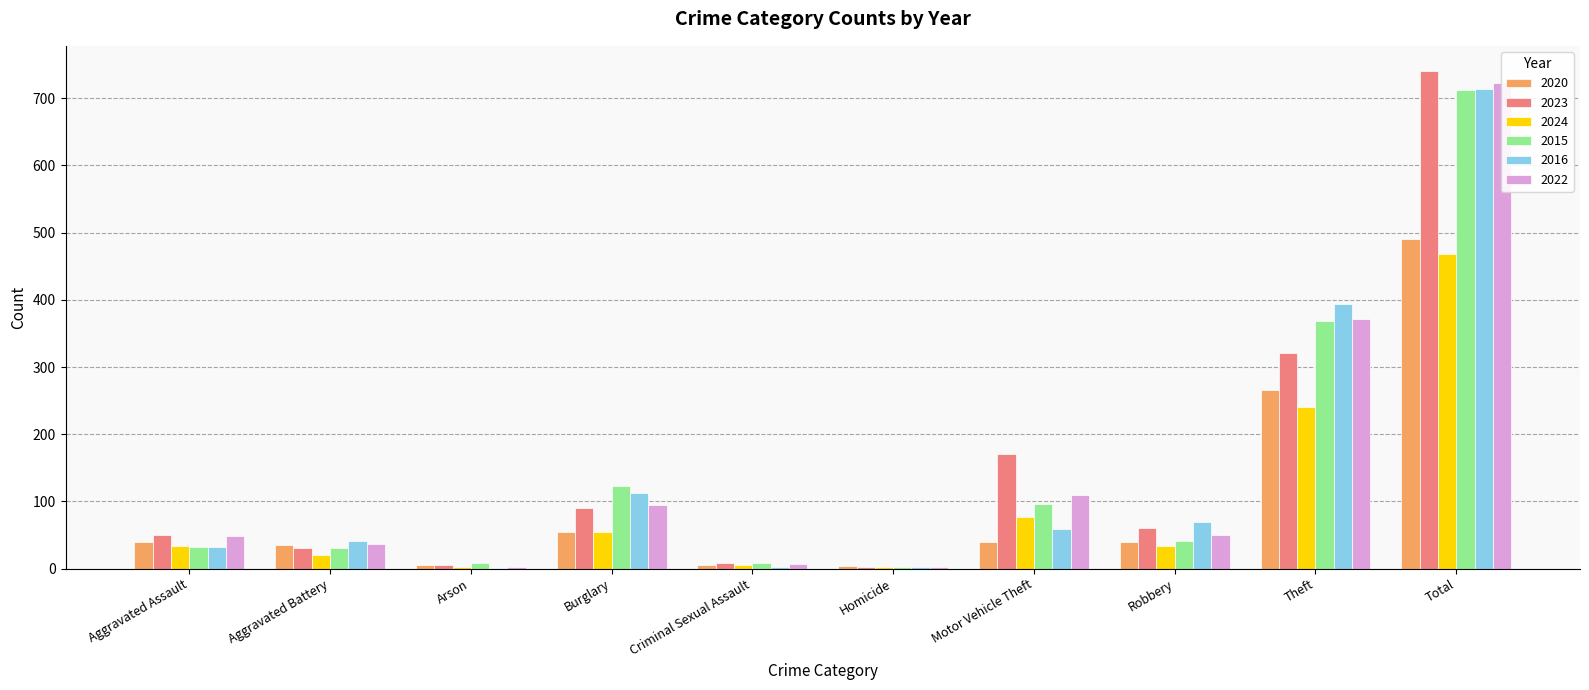

What is the difference between the maximum and minimum values in the 2020 series?

487